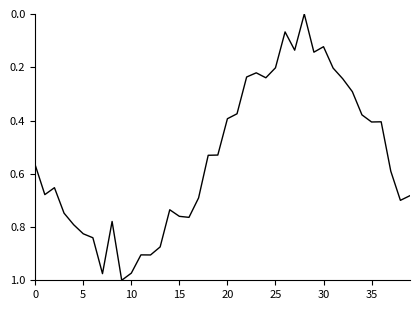

How many lines are shown in the chart?

1